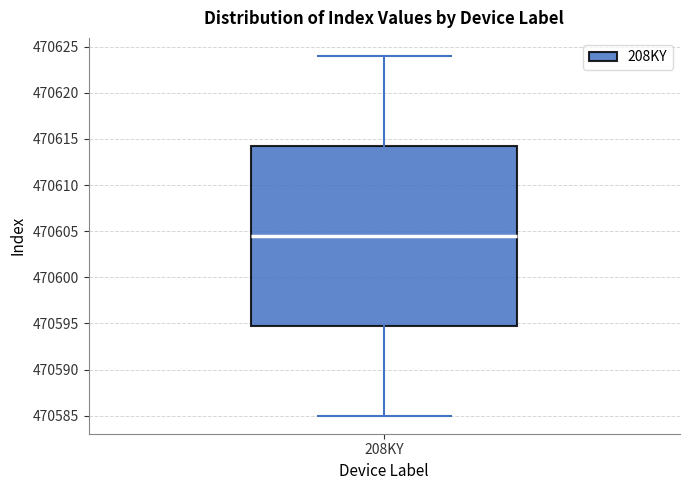

Read this box plot against the y-axis: the position of the median line, the range covered by the box, and the ends of both whiskers. The values are not printed on the chart, so give them approximately, as read against the axis.

median 470604.5, box 470595.0 to 470614.5, whiskers 470585.0 to 470624.0